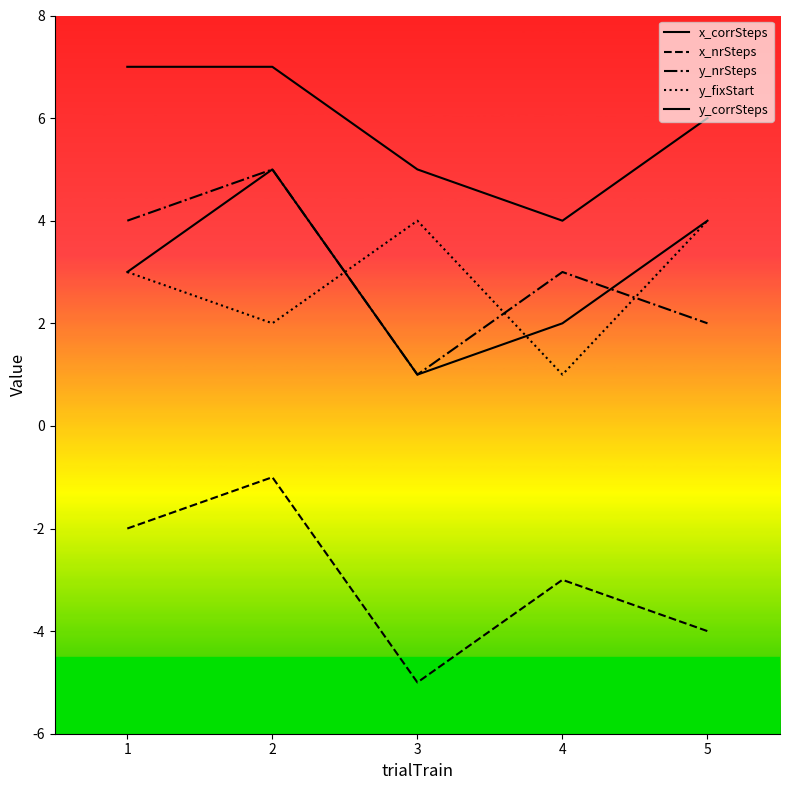

What is the sum of all y_fixStart values?

14